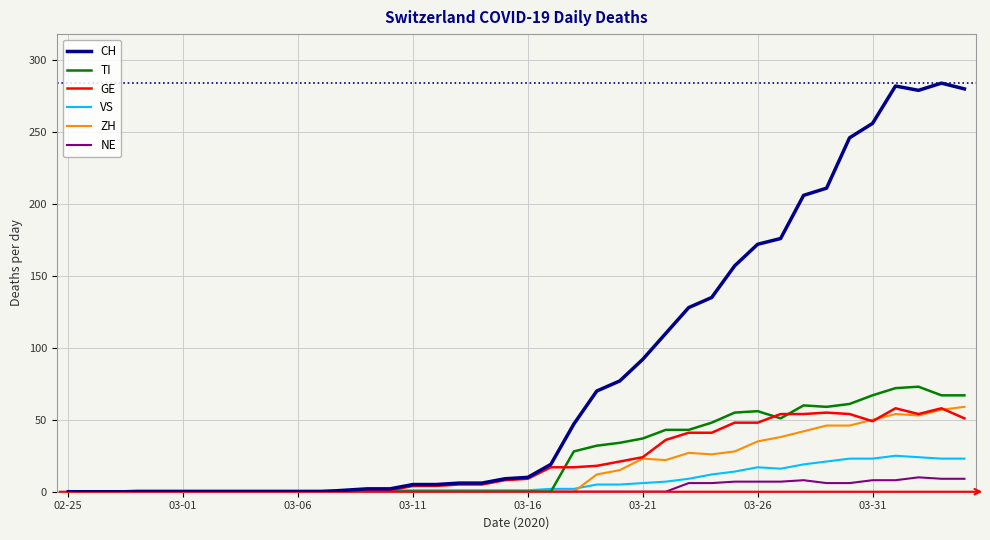

Which series has the largest total across all categories?

CH